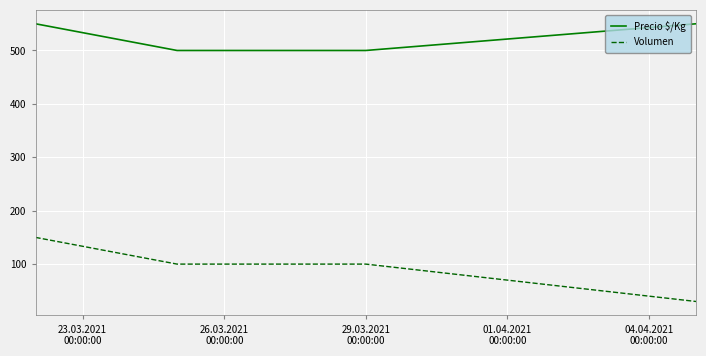

How many lines are shown in the chart?

2